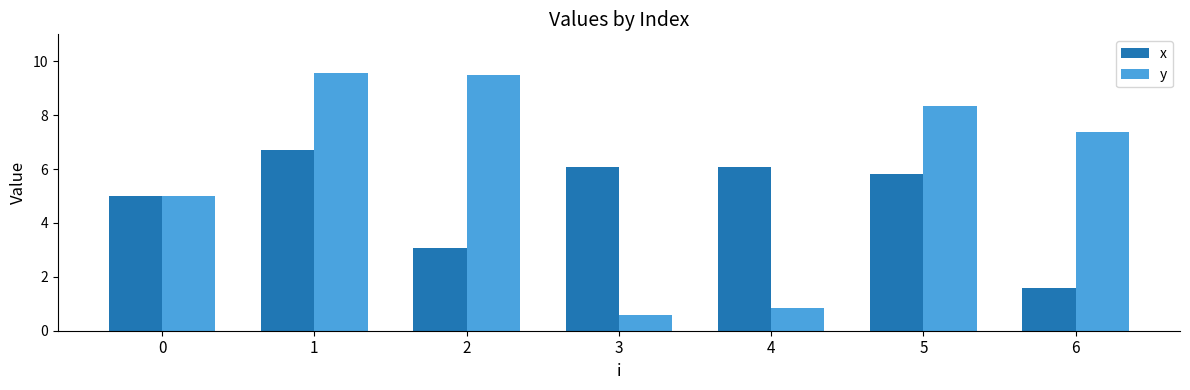

At which label does x reach its minimum?

6